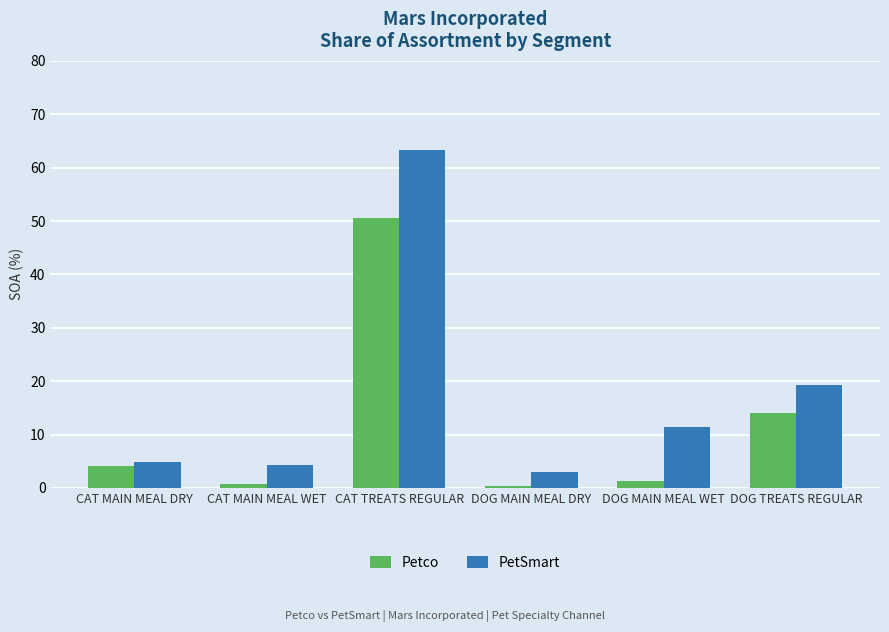

What are all the series names shown in the legend?

Petco, PetSmart